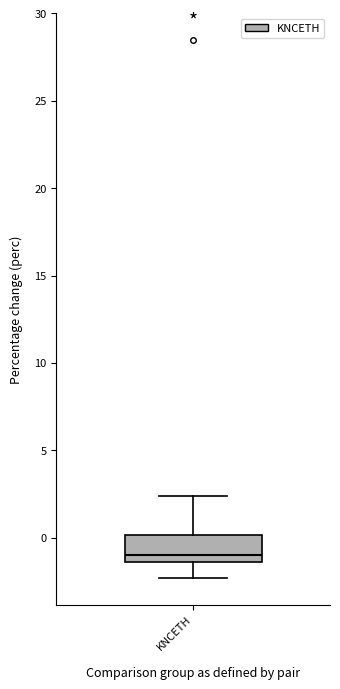

Read this box plot against the y-axis: the position of the median line, the range covered by the box, and the ends of both whiskers. The values are not printed on the chart, so give them approximately, as read against the axis.

median -1.0, box -1.5 to 0.0, whiskers -2.5 to 2.5